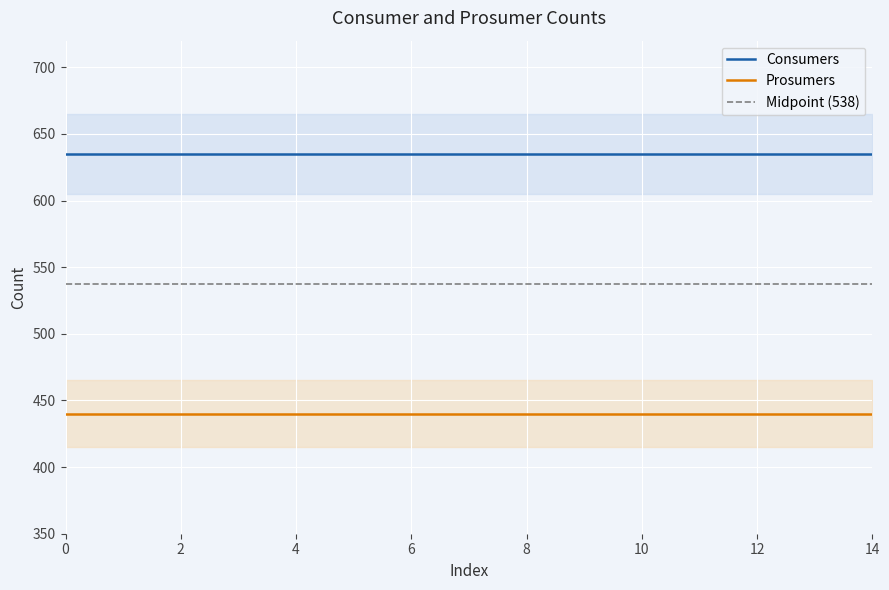

True or false: Consumers and Prosumers intersect in this chart.

False